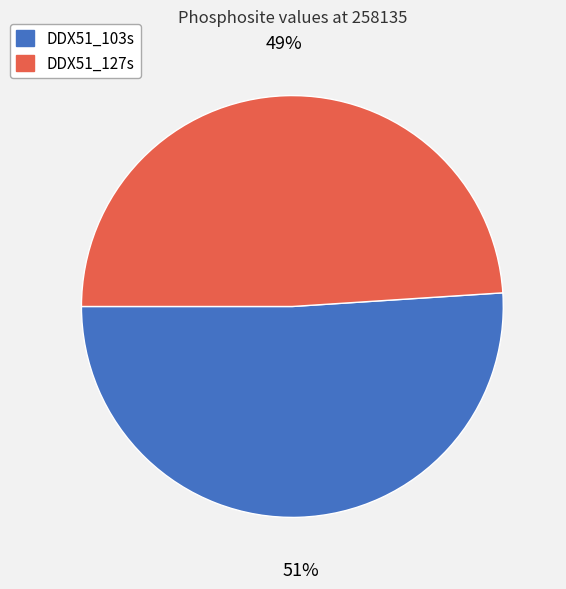

To the nearest percent, what is the combined percentage of DDX51_127s and DDX51_103s?

100%